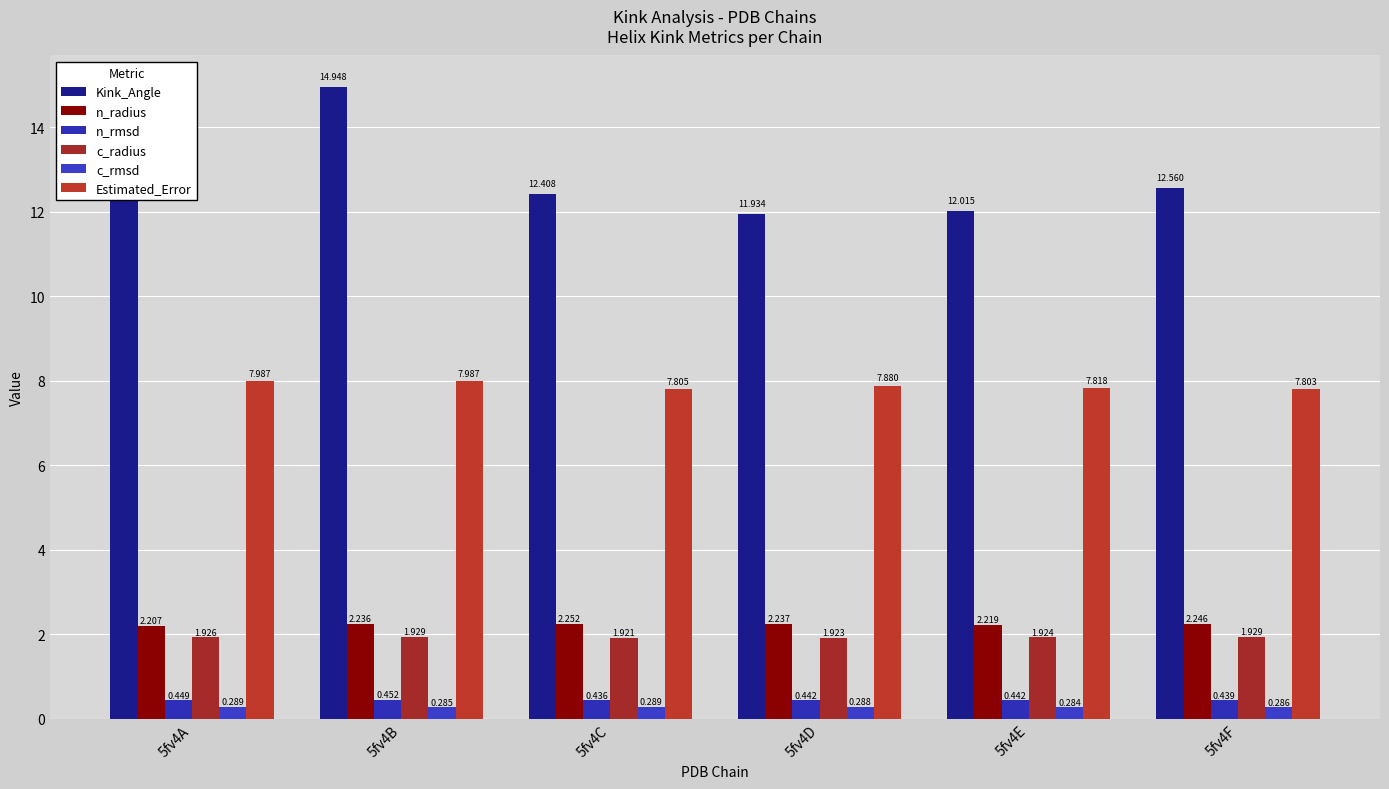

How many distinct data groups are displayed?

6